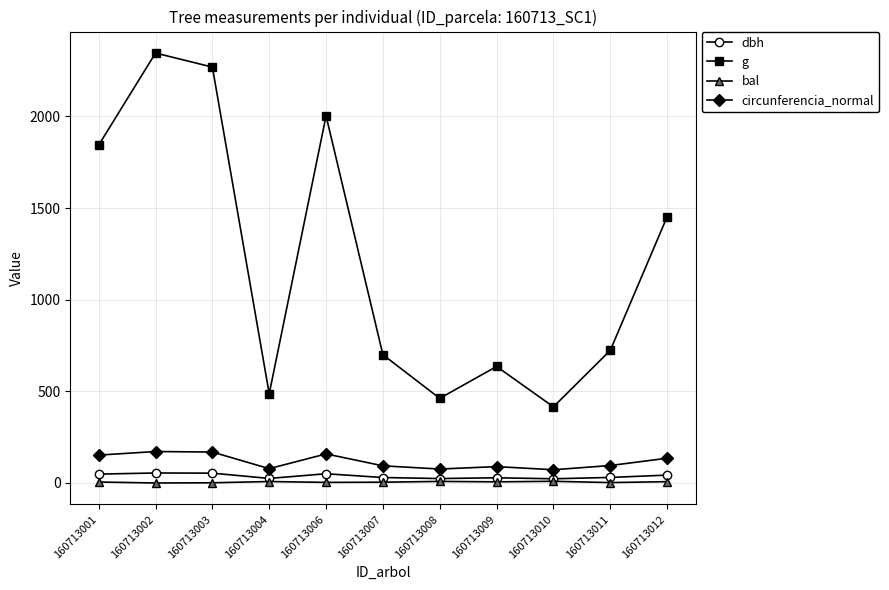

What is the difference between the maximum and second lowest values in the bal series?

8.1